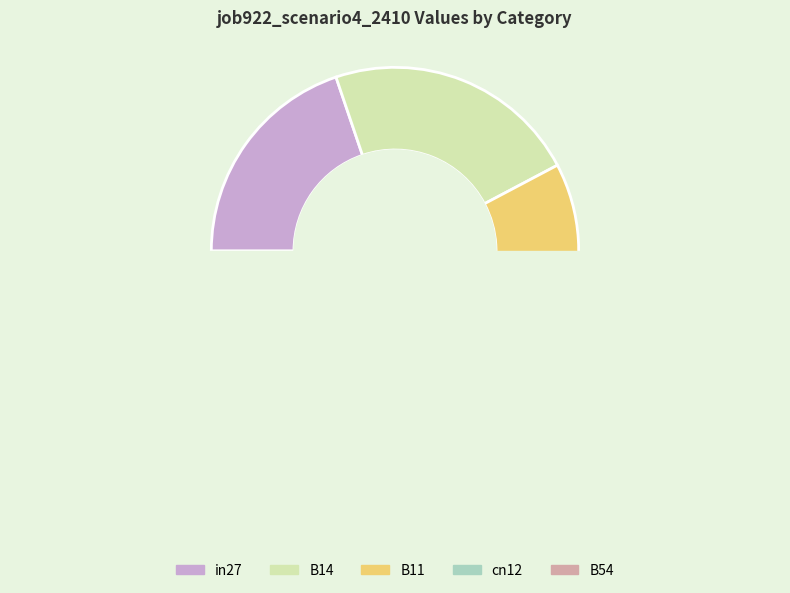

Does B14 represent more than half of the total?

No